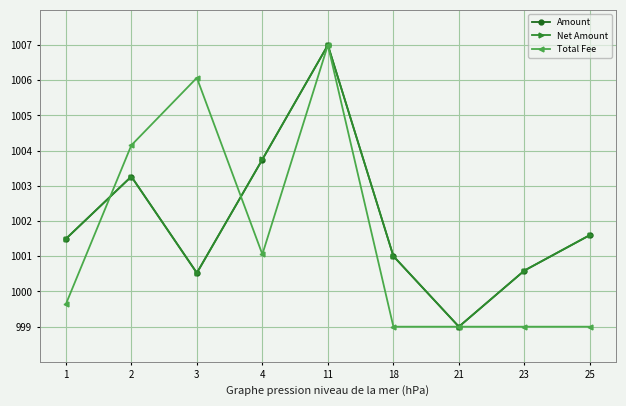

At how many categories does at least one series exceed 1002?

4